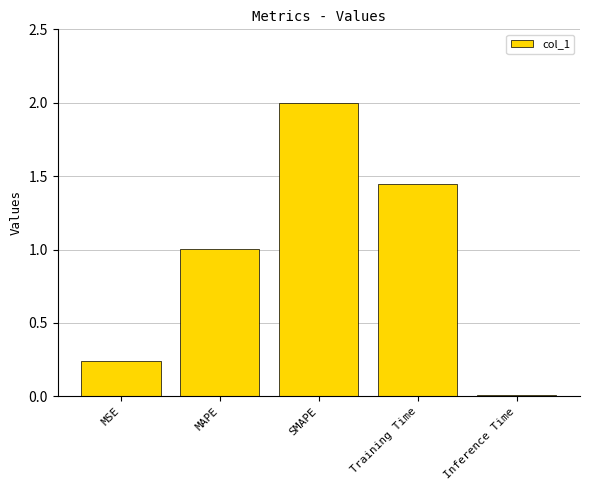

How many series are shown in this chart?

1